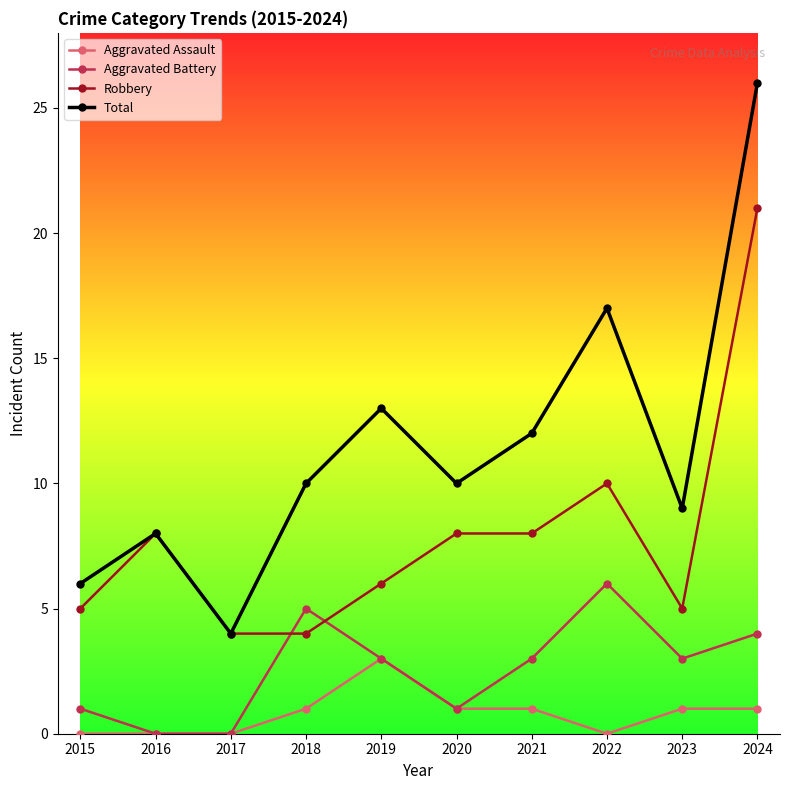

What is the approximate value of Aggravated Battery at 2018?

5